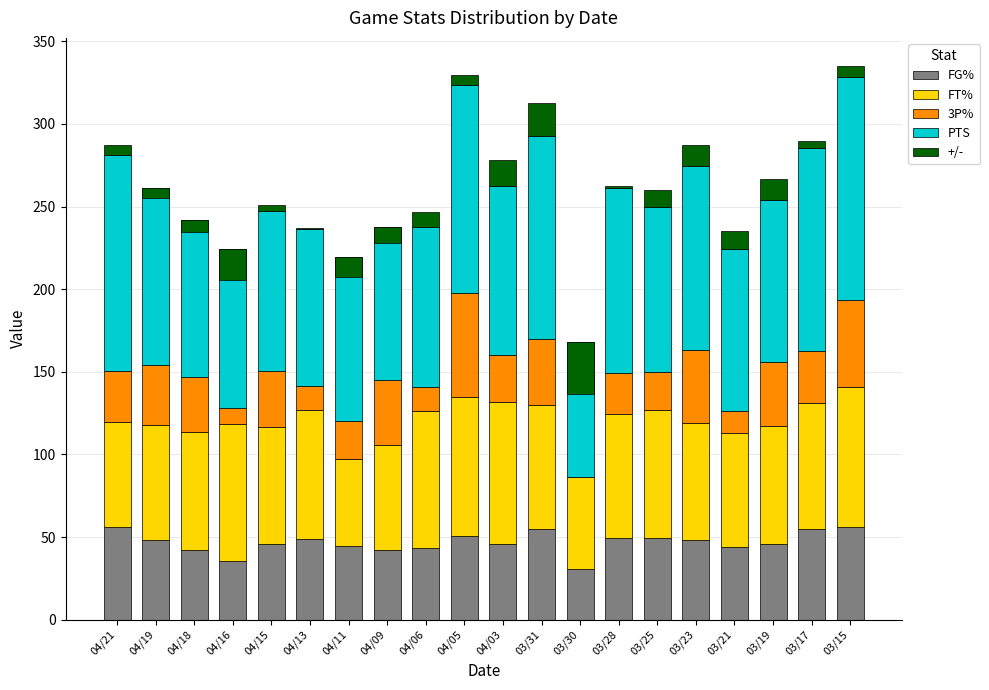

What is the lowest value of the FG% series?

30.7